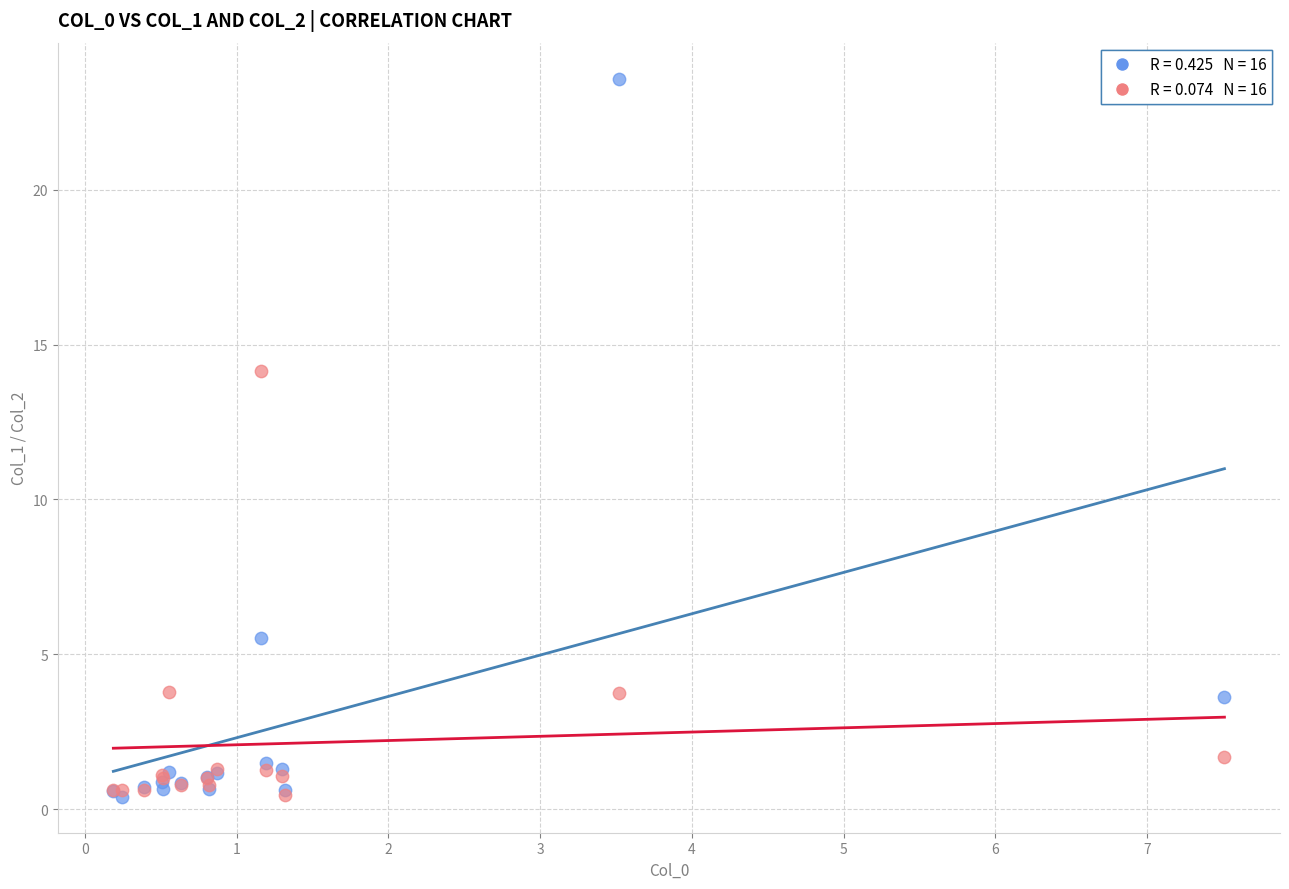

Across all series, what Y value is closest to 11?

14.2